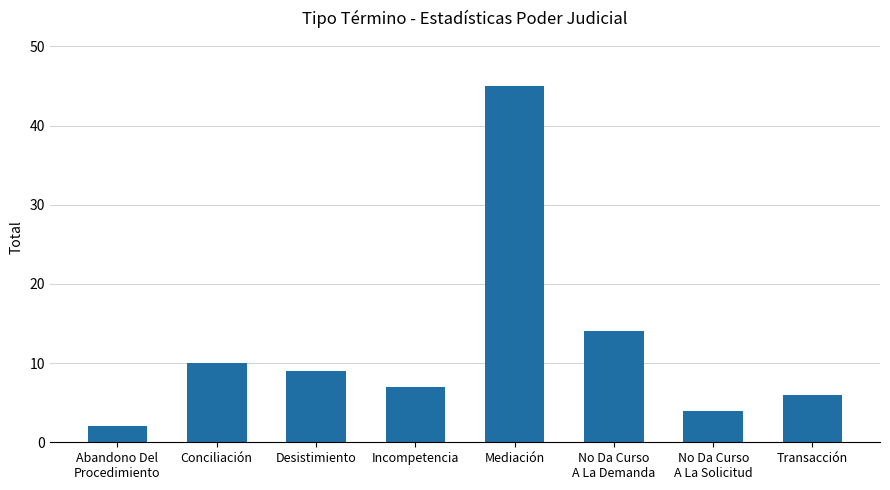

What is the difference between the second highest and minimum values?

12